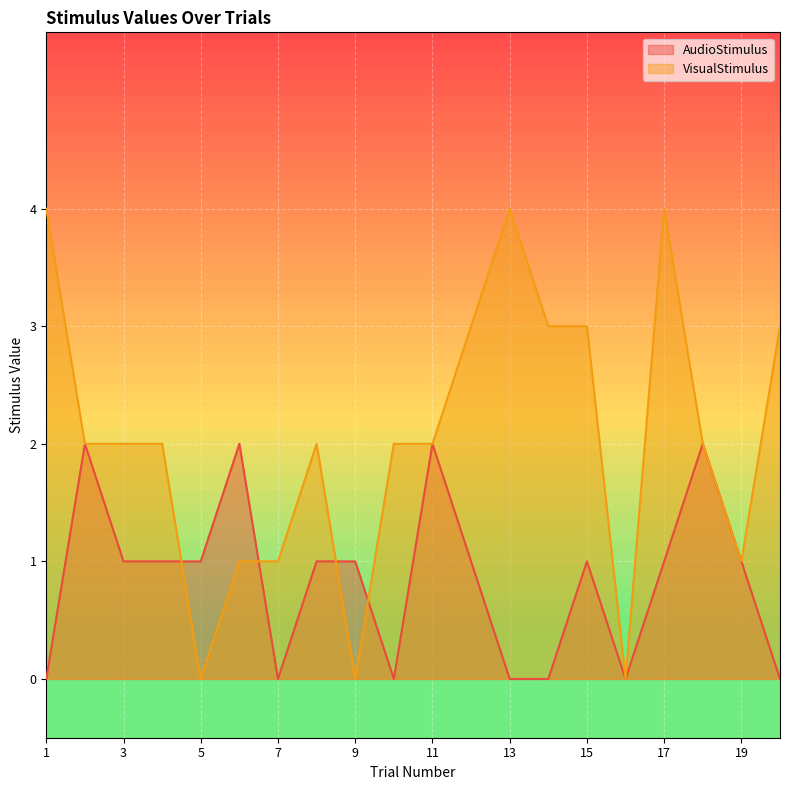

Rank the series by their average value, from highest to lowest.

VisualStimulus, AudioStimulus